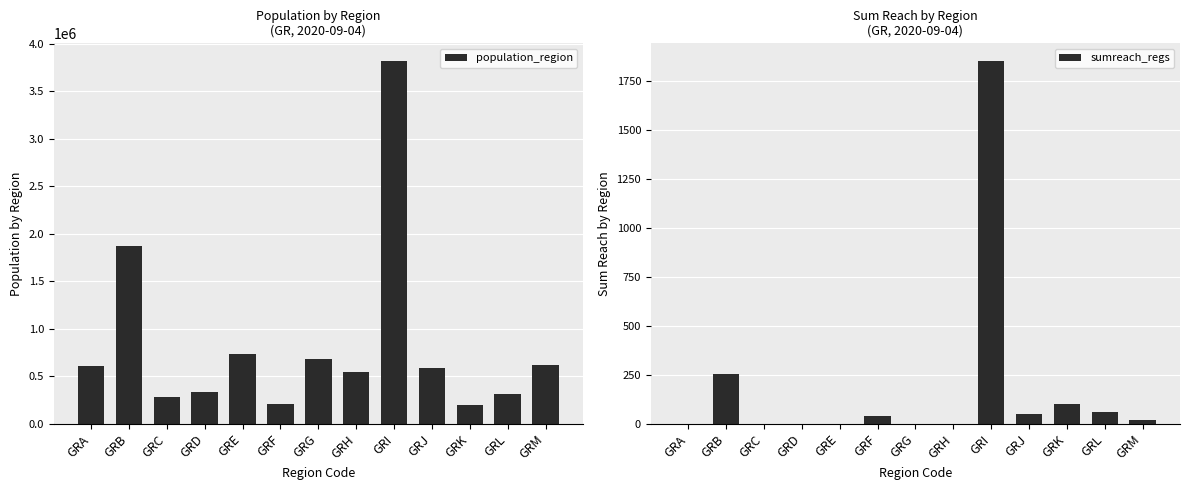

Reading right to left, list all the values displayed in this chart.

population_region: GRM=621340	GRL=308610	GRK=197810	GRJ=581980	GRI=3812330	GRH=546870	GRG=680190	GRF=206470	GRE=730730	GRD=336650	GRC=282120	GRB=1874590	GRA=606170
sumreach_regs: GRM=20	GRL=60	GRK=100	GRJ=50	GRI=1851	GRH=0	GRG=0	GRF=40	GRE=0	GRD=0	GRC=0	GRB=255	GRA=0